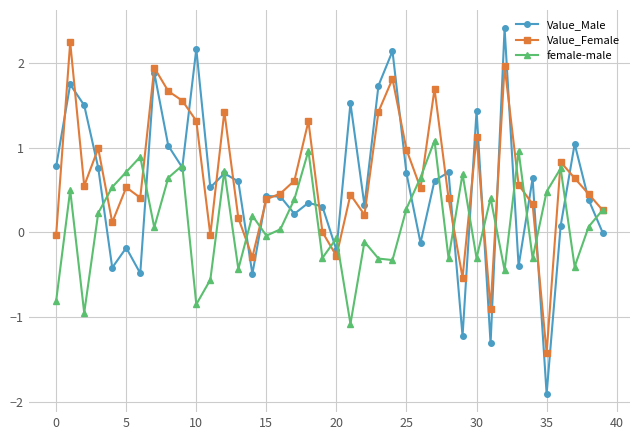

How many distinct data groups are displayed?

3